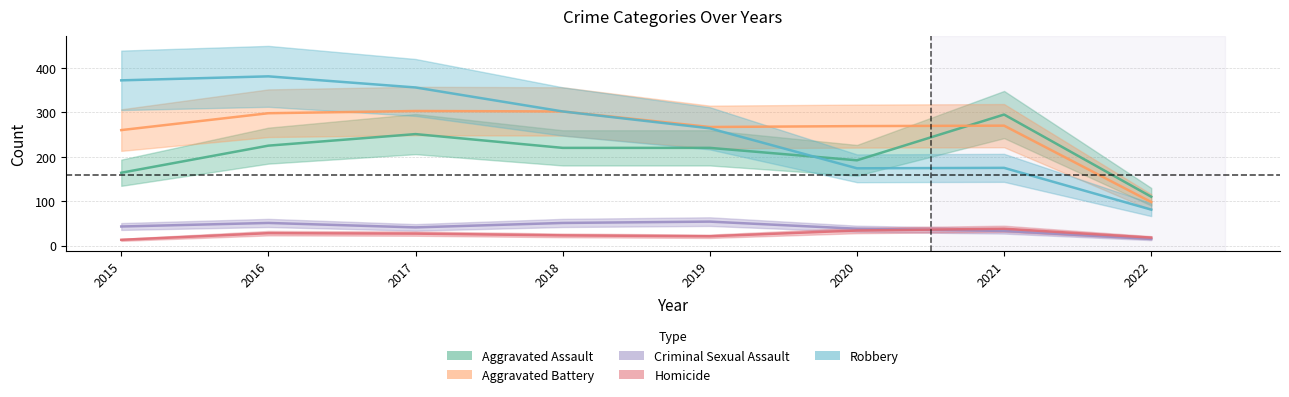

What are all the series names shown in the legend?

Aggravated Assault, Aggravated Battery, Criminal Sexual Assault, Homicide, Robbery